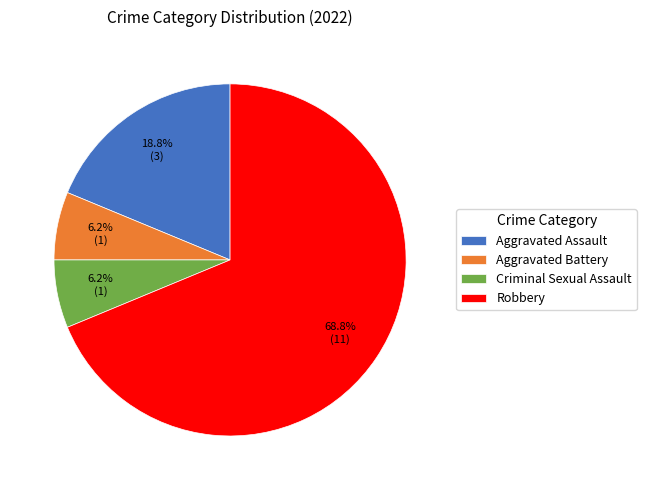

Which slice represents more than half of the pie?

Robbery